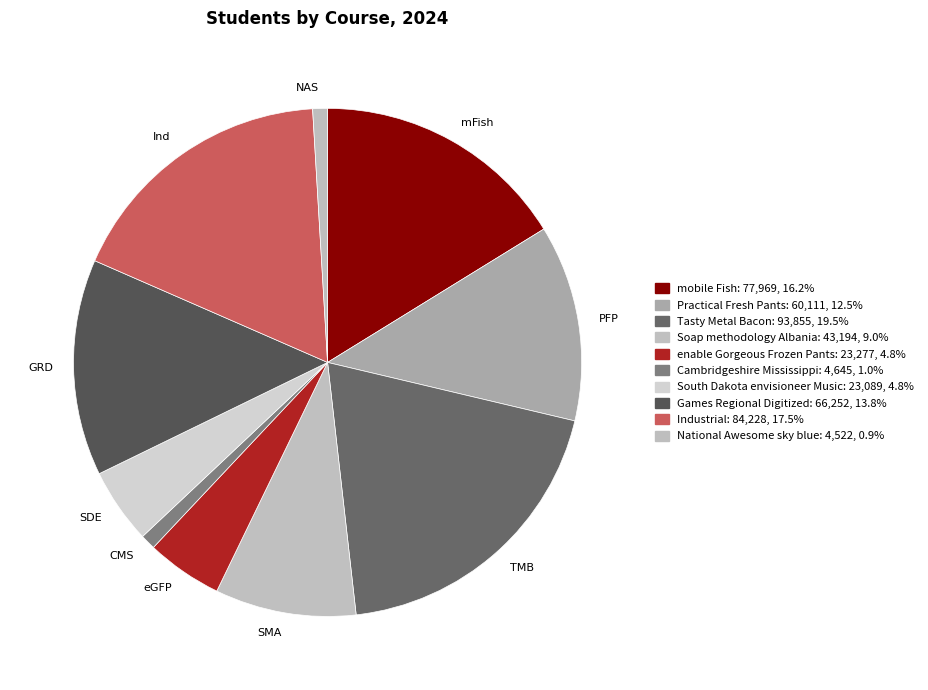

What is the ratio of the value at eGFP to the value at GRD?

0.4